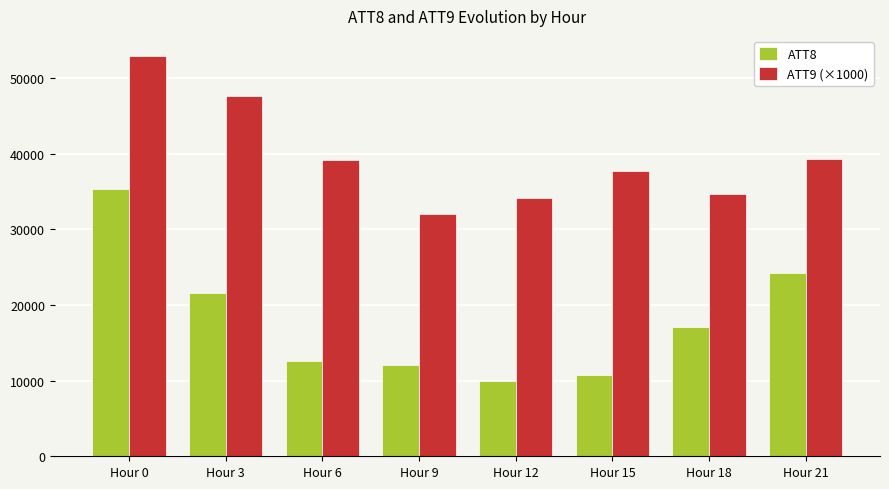

Which series has the largest total across all categories?

ATT9 (×1000)